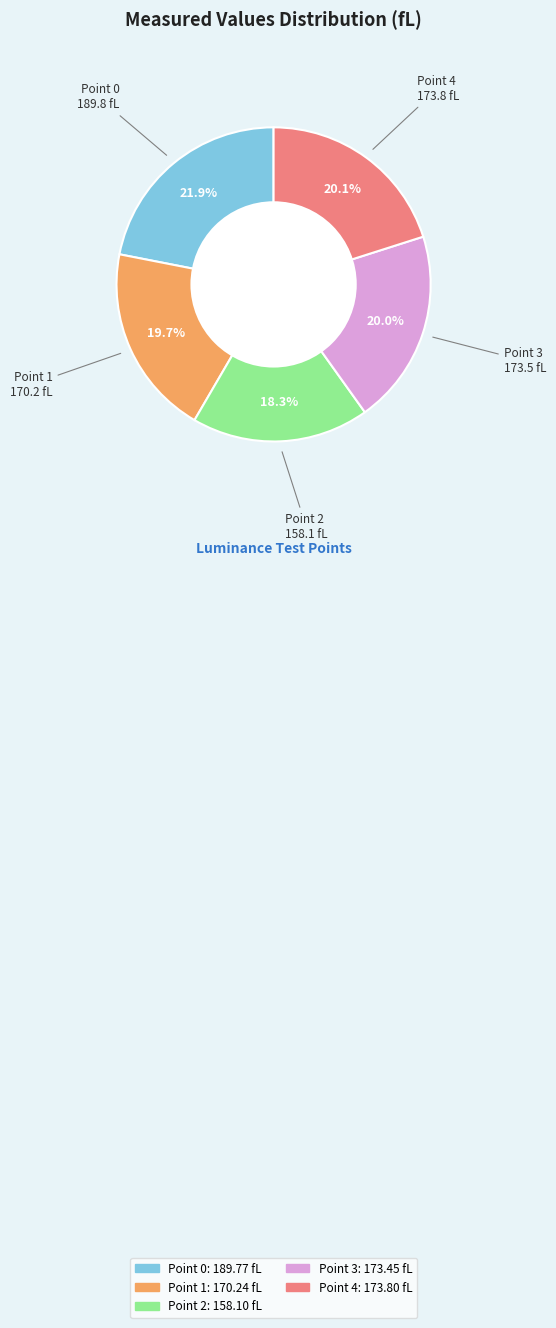

Approximately how many times larger is the value at Point 4 compared to Point 1?

1.0